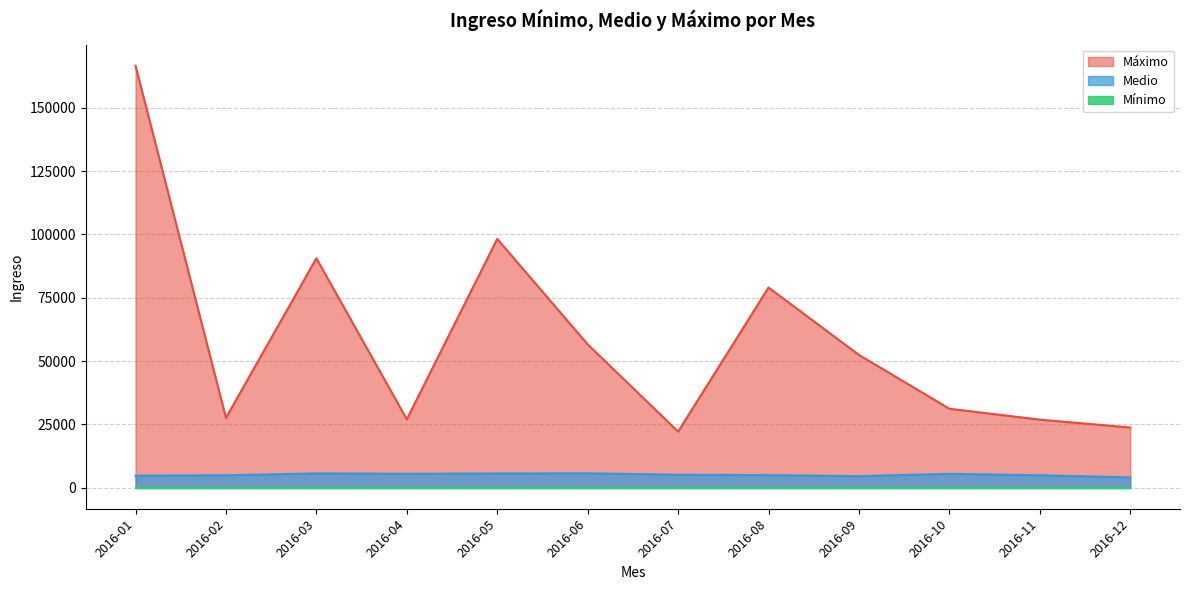

Reading right to left, transcribe all the data shown in this chart.

Mínimo: 2016-12=0.0	2016-11=0.0	2016-10=0.0	2016-09=0.0	2016-08=0.0	2016-07=0.0	2016-06=0.0	2016-05=0.0	2016-04=0.0	2016-03=0.0	2016-02=0.0	2016-01=0.0
Medio: 2016-12=4053.3	2016-11=4887.9	2016-10=5451.1	2016-09=4549.9	2016-08=4935.5	2016-07=5105.9	2016-06=5669.5	2016-05=5584.9	2016-04=5480.4	2016-03=5615.7	2016-02=4886.1	2016-01=4727.9
Máximo: 2016-12=23754.2	2016-11=26866.3	2016-10=31176.1	2016-09=52420.8	2016-08=79040.0	2016-07=22145.8	2016-06=56600.2	2016-05=98253.0	2016-04=27004.6	2016-03=90600.9	2016-02=27562.8	2016-01=166666.6